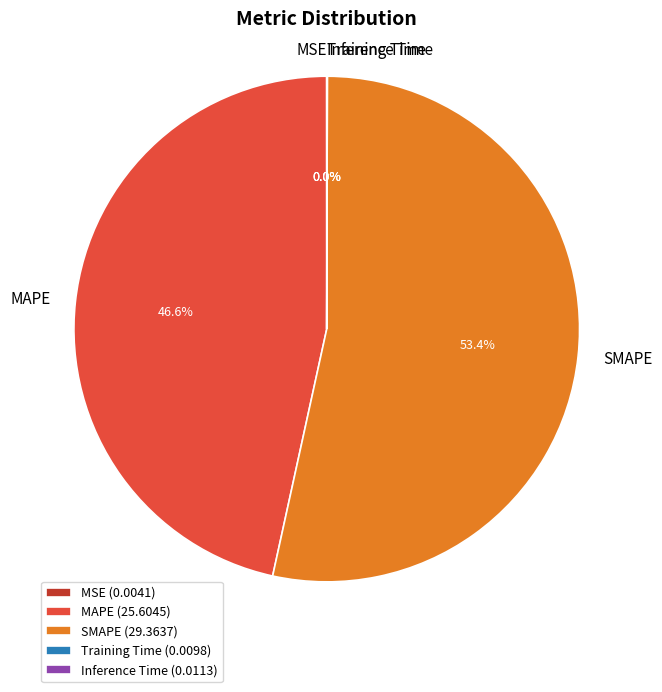

Is there any slice that represents more than half of the pie?

Yes